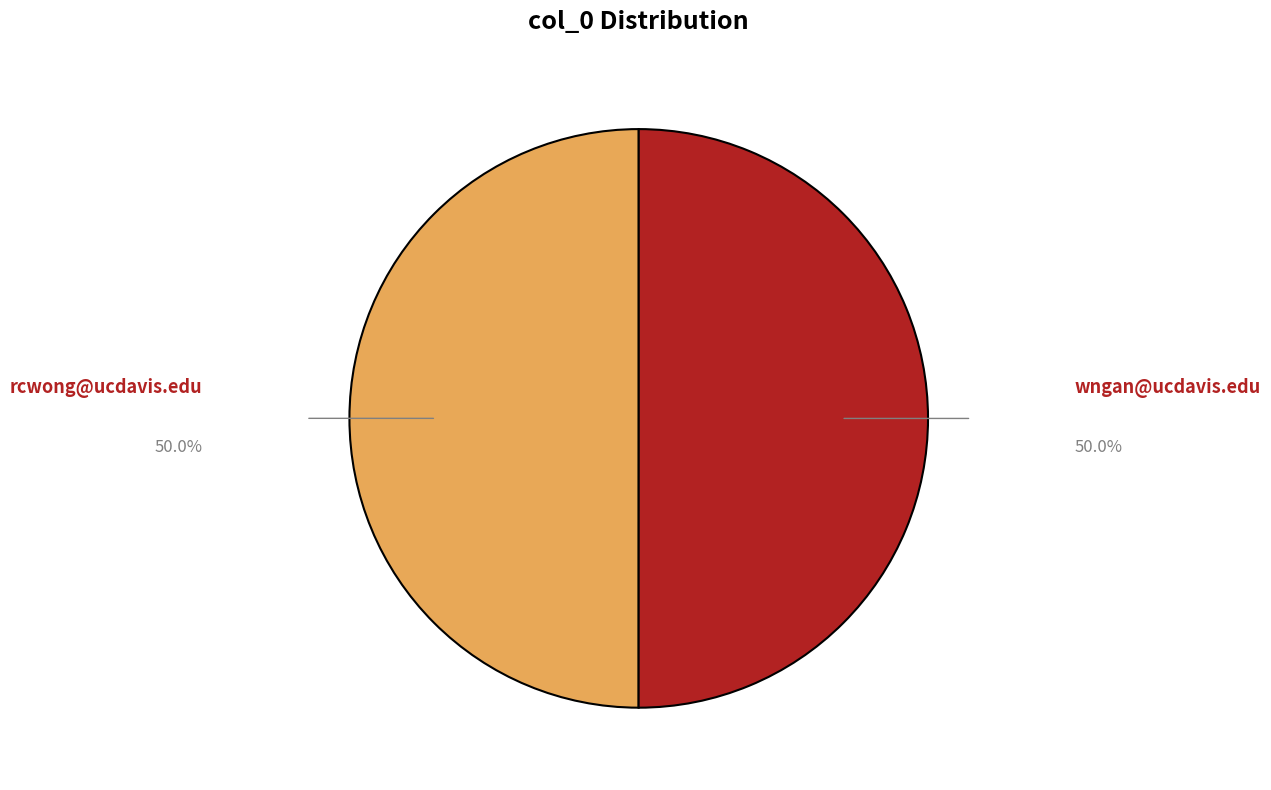

Approximately how many times larger is the value at wngan@ucdavis.edu compared to rcwong@ucdavis.edu?

1.0